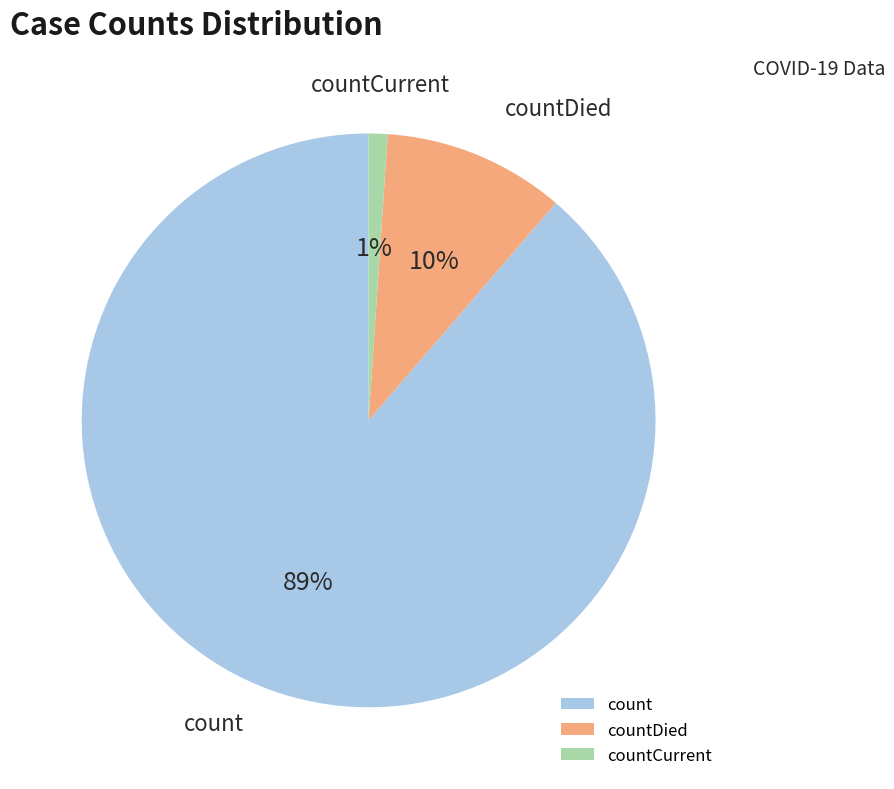

Is it true that countCurrent is 1% of the pie?

True